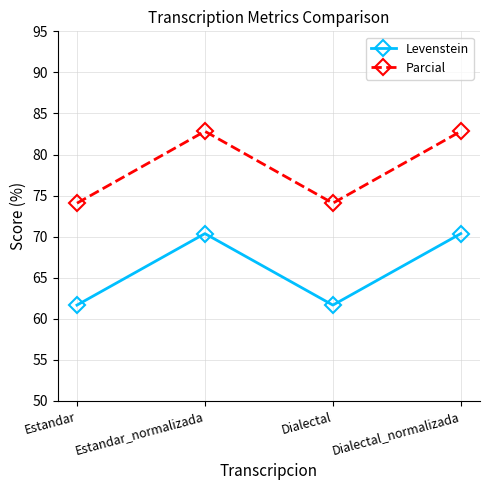

What is the approximate value of Parcial at Dialectal_normalizada?

82.8